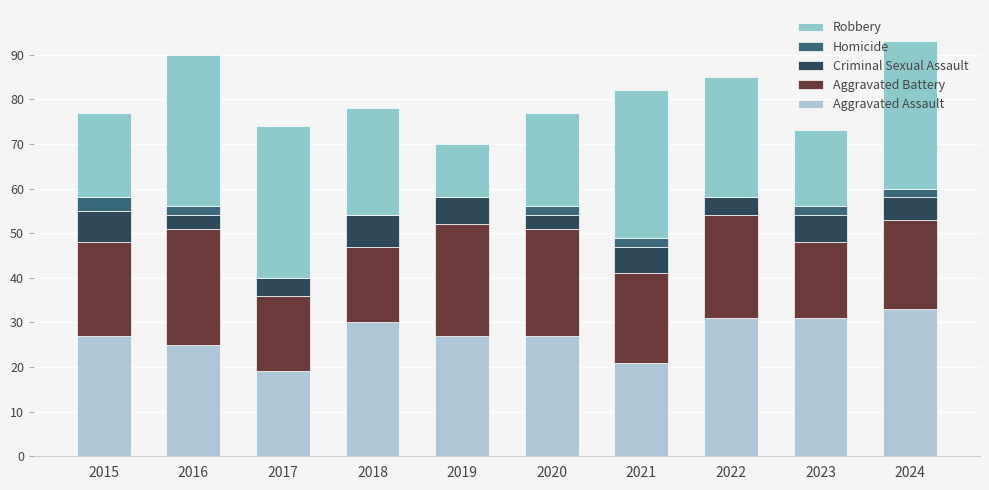

Where is Homicide nearest to the value 1?

2016